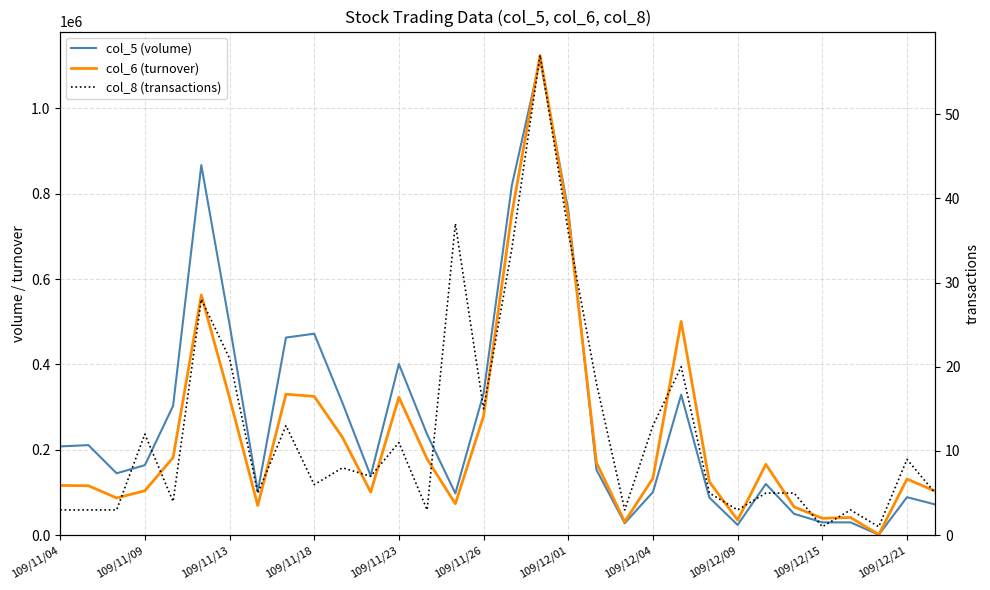

What is the sum of all col_5 (volume) values?

8755000